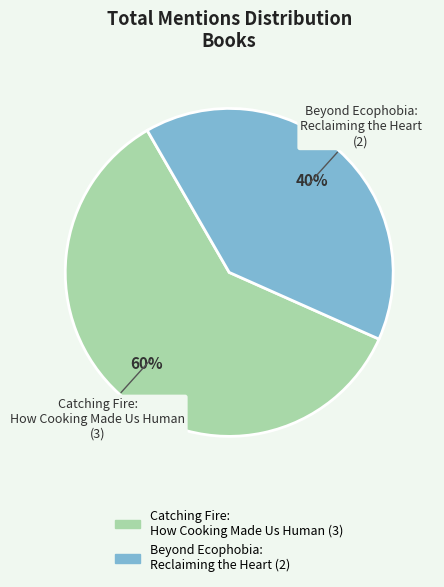

Count the number of slices in the pie.

2